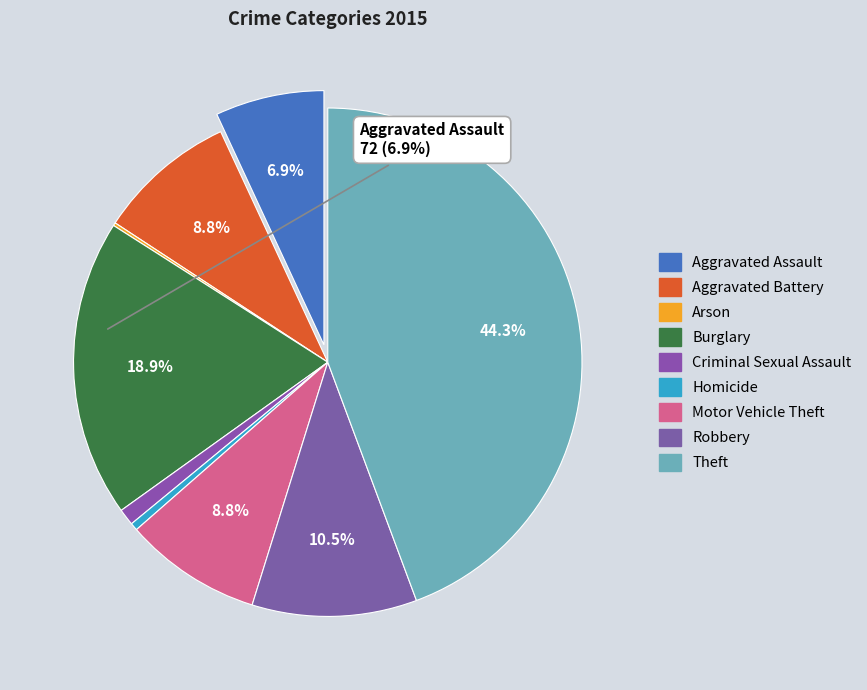

Combined, what portion of the pie is Robbery and Burglary?

29.4%